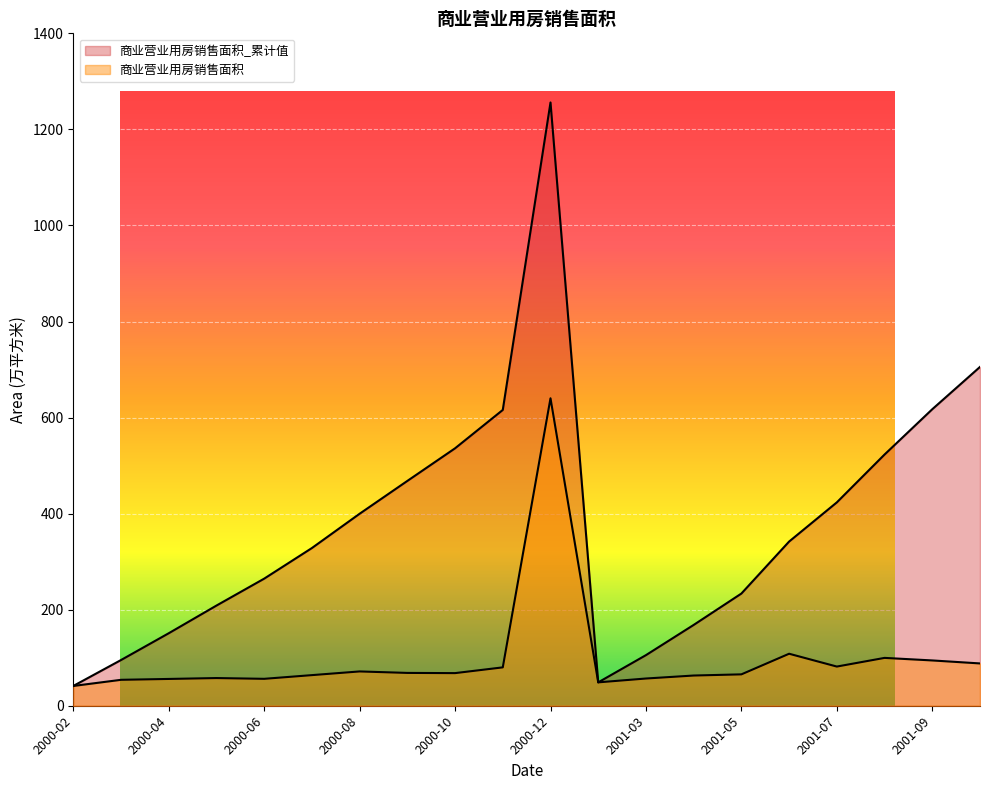

What is the difference between the second highest and minimum values in the 商业营业用房销售面积_累计值 series?

664.3